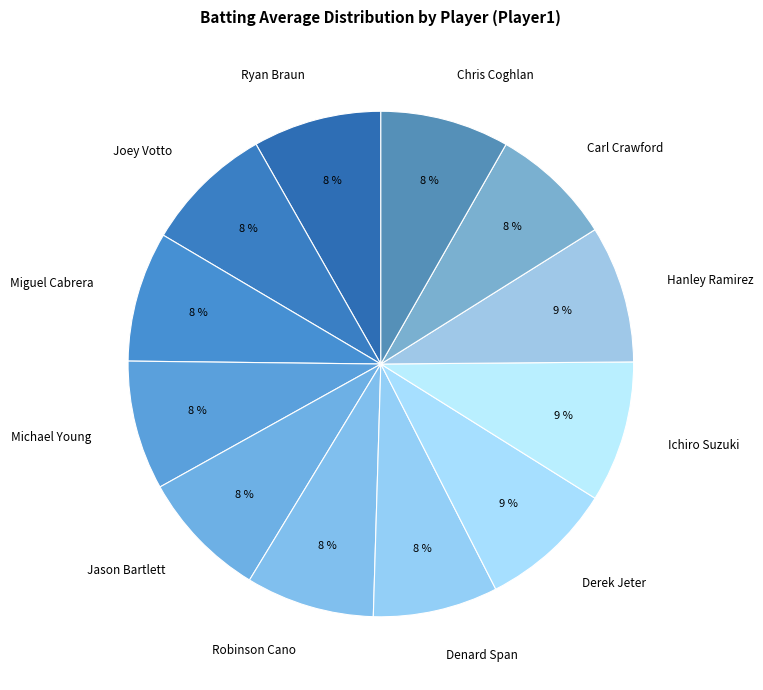

Count the number of slices in the pie.

12